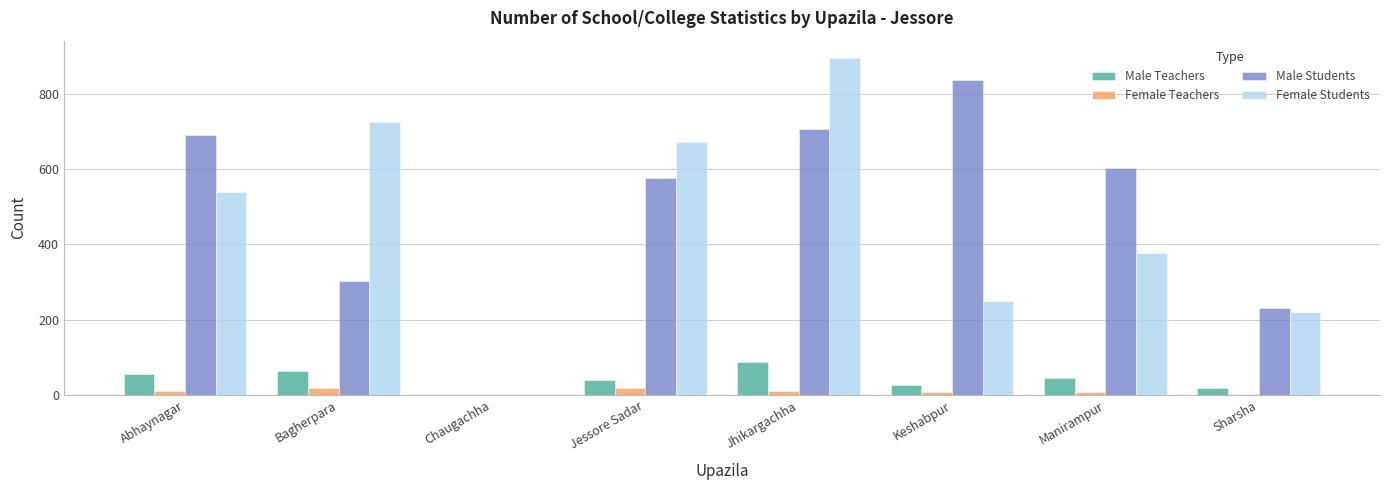

How many categories are shown in the chart?

8